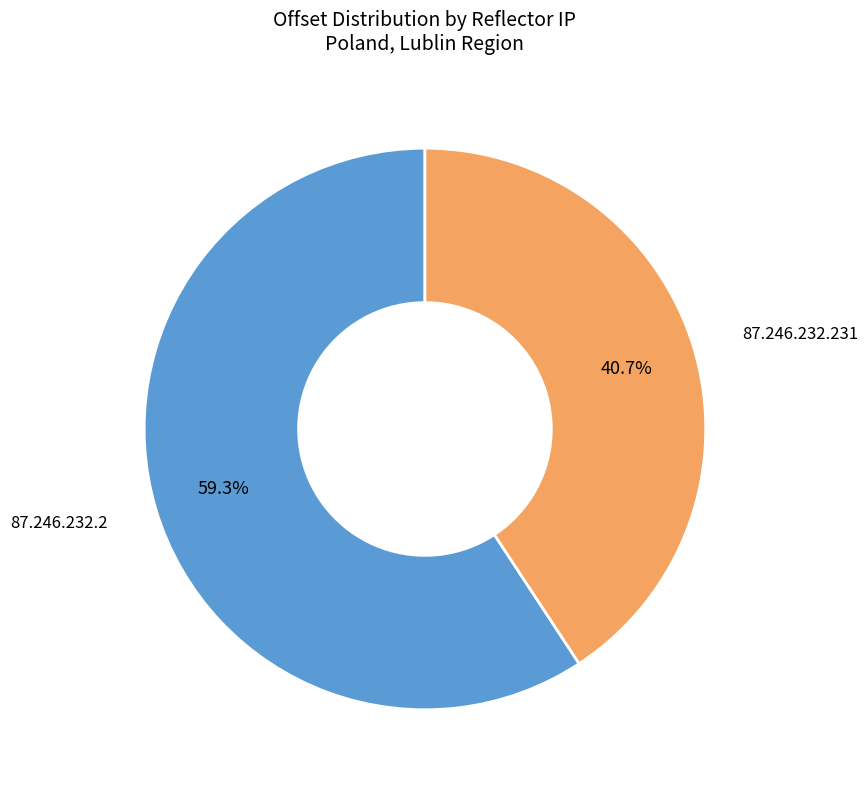

Is there a majority slice in this chart?

Yes